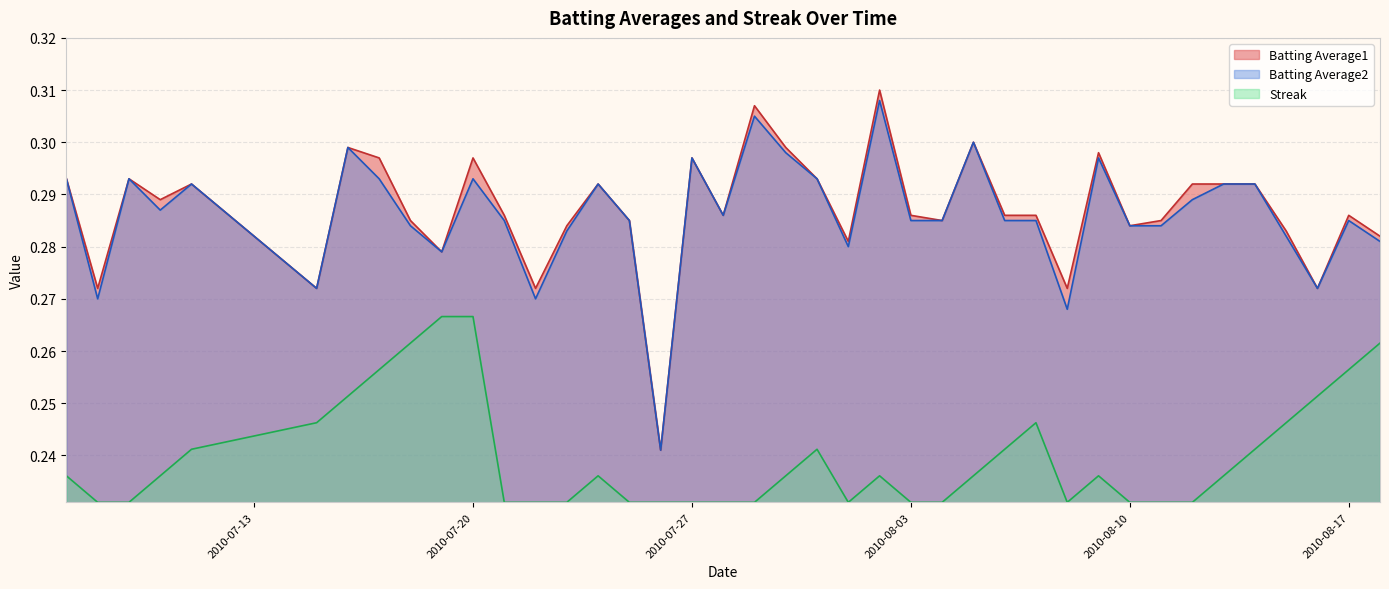

True or false: Batting Average2 and Streak cross at least once.

False